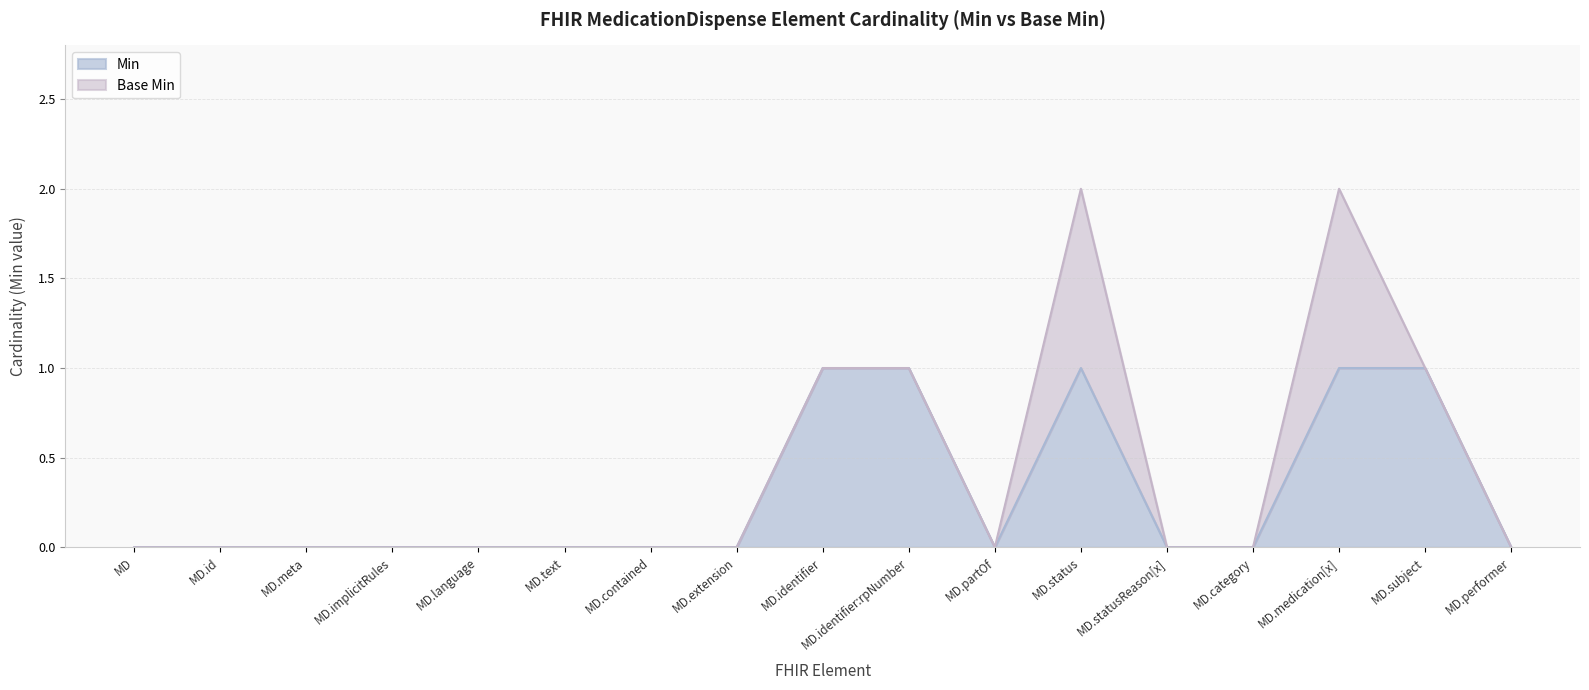

The Min series shows 0 at MD.implicitRules. True or false?

True